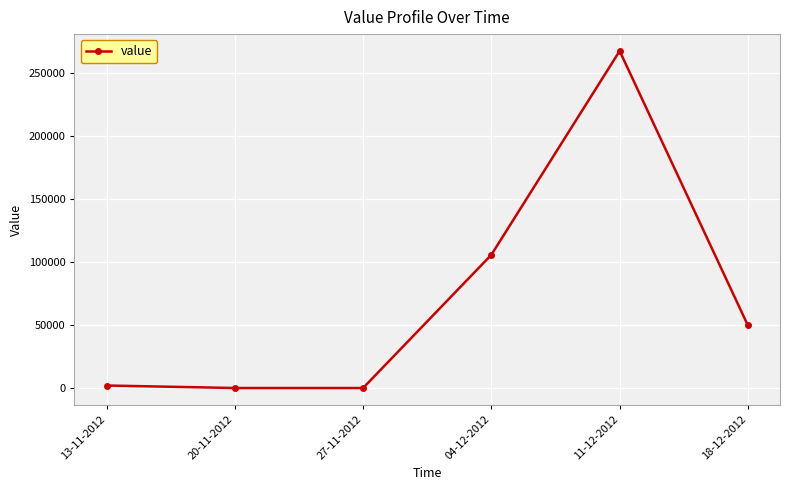

What is the average value?

70874